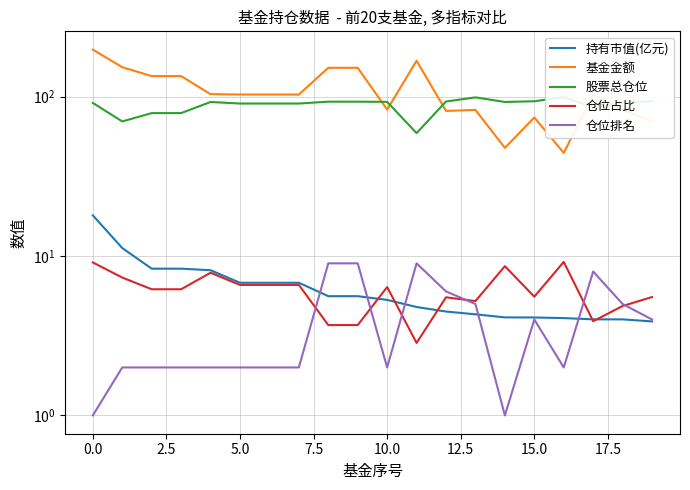

At how many categories does at least one series exceed 120?

7